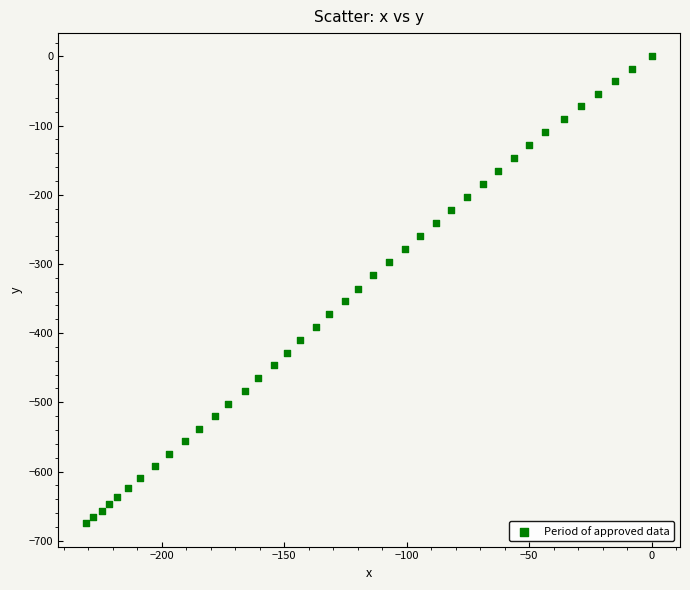

What is the range of Y values (max minus min)?

674.8